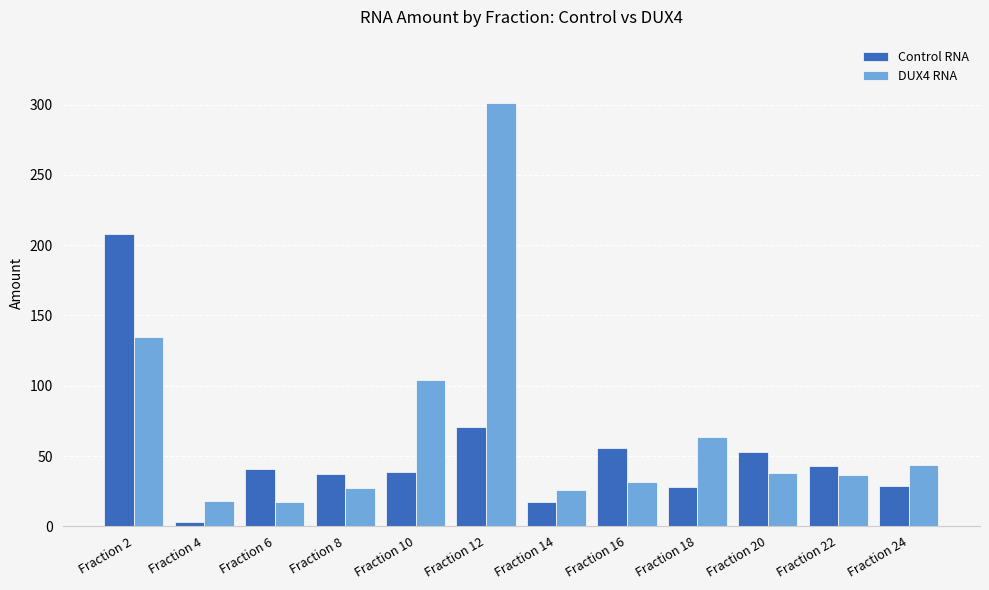

What is the approximate value of DUX4 RNA at Fraction 12?

301.0